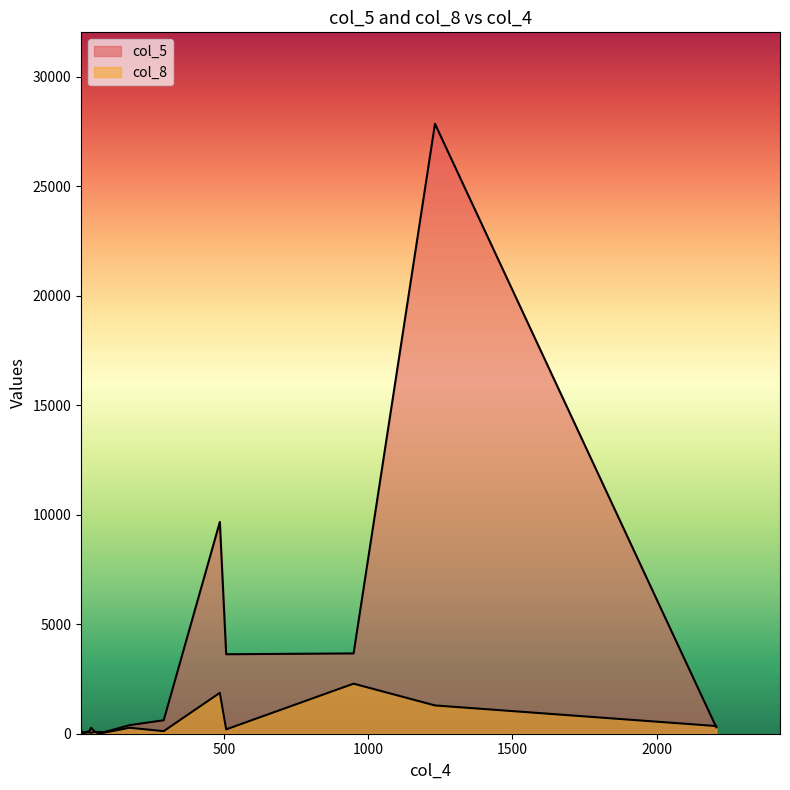

What is the minimum value shown in the chart?

3